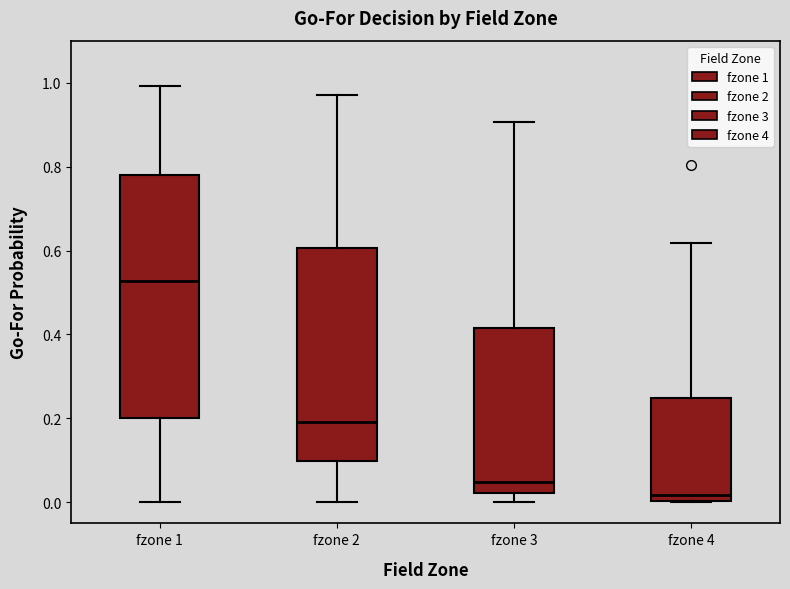

Reading left to right, transcribe this box plot: for each box, give where its median line is, the range the box spans, and where its two whiskers end, as read against the y-axis. The values are not printed on the chart, so give them approximately, as read against the axis.

fzone 1: median 0.52, box 0.20 to 0.78, whiskers 0.00 to 1.00
fzone 2: median 0.20, box 0.10 to 0.60, whiskers 0.00 to 0.98
fzone 3: median 0.04, box 0.02 to 0.42, whiskers 0.00 to 0.90
fzone 4: median 0.02, box 0.00 to 0.24, whiskers 0.00 to 0.62